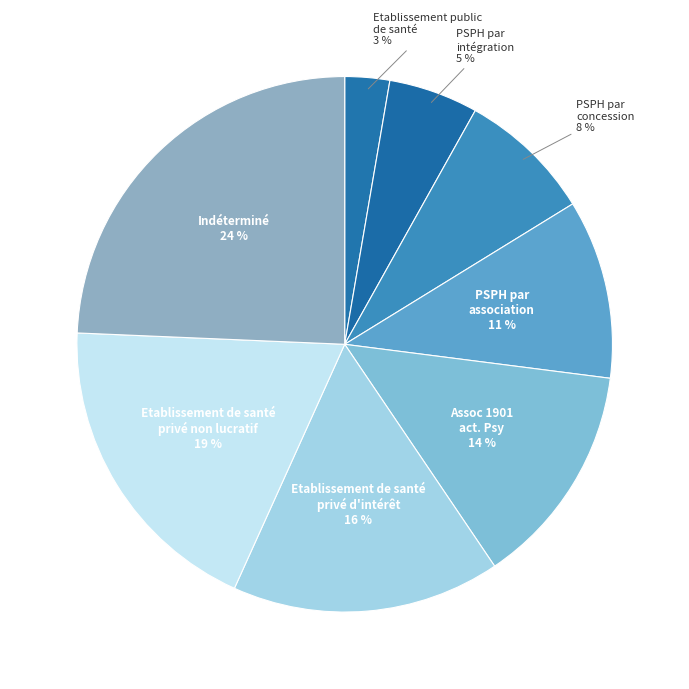

Rank the categories by value from highest to lowest.

Indéterminé, Etablissement de santé privé non lucratif, Etablissement de santé privé d'intérêt, Assoc 1901 act. Psy, PSPH par association, PSPH par concession, PSPH par intégration, Etablissement public de santé